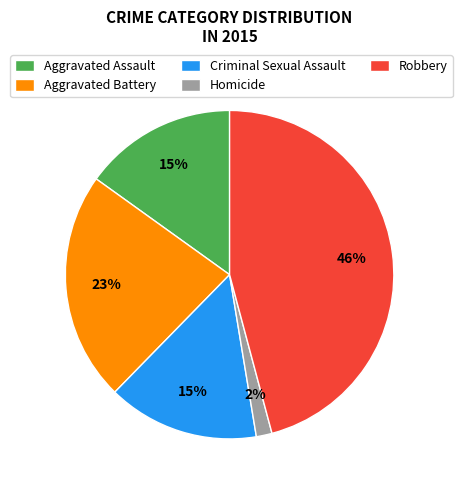

Which has a higher value, Criminal Sexual Assault or Homicide?

Criminal Sexual Assault